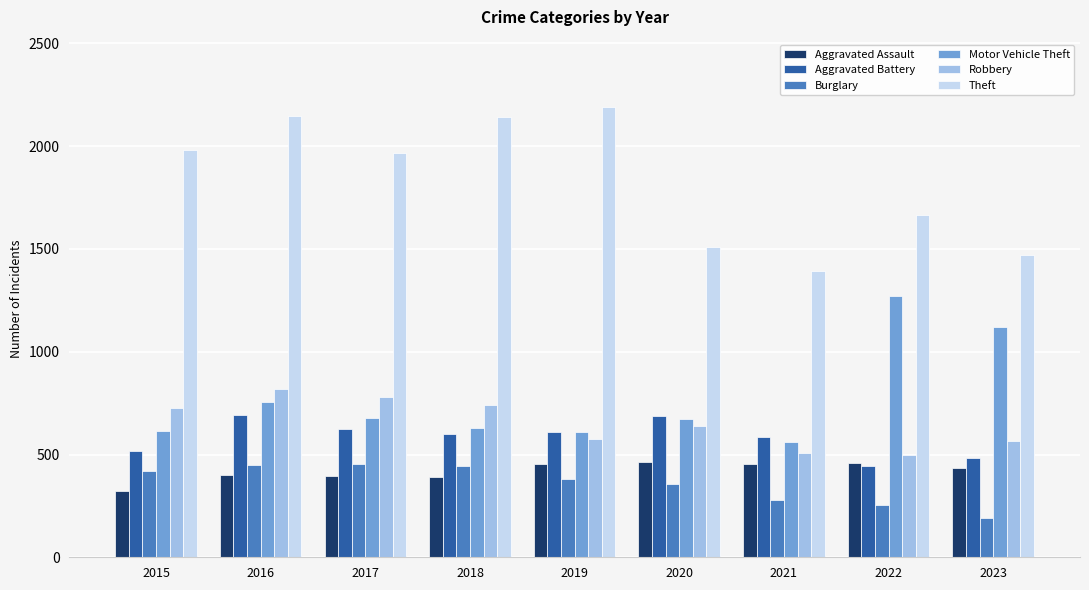

Count the number of categories in the chart.

9